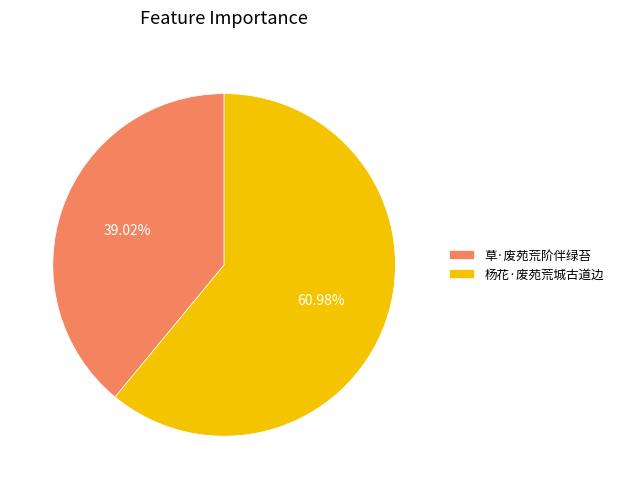

What is the majority slice?

杨花·废苑荒城古道边